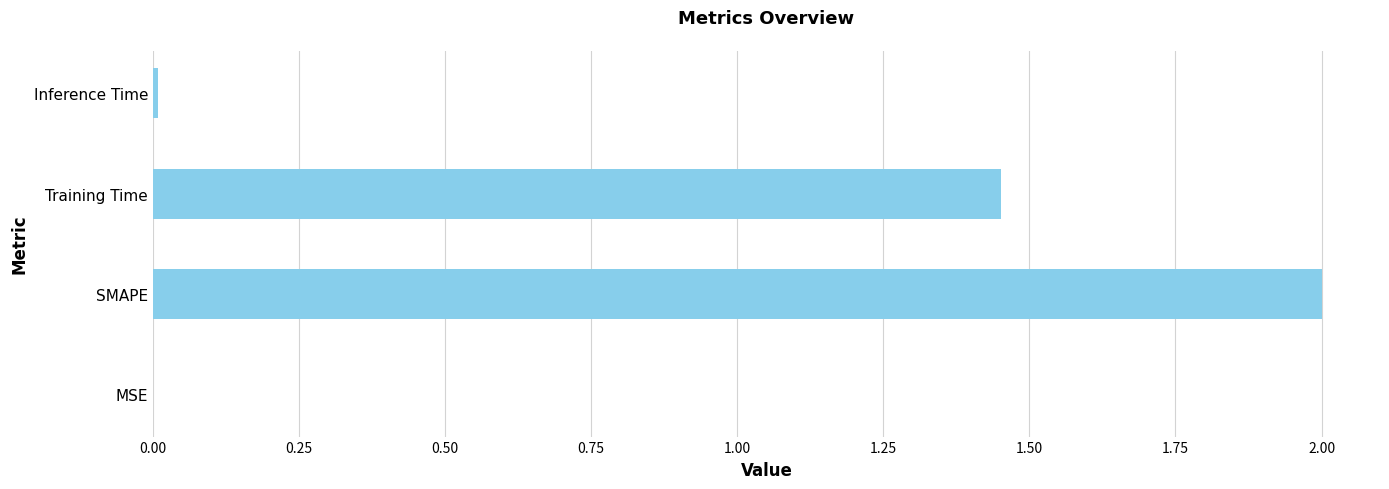

What is the sum of all values?

3.5